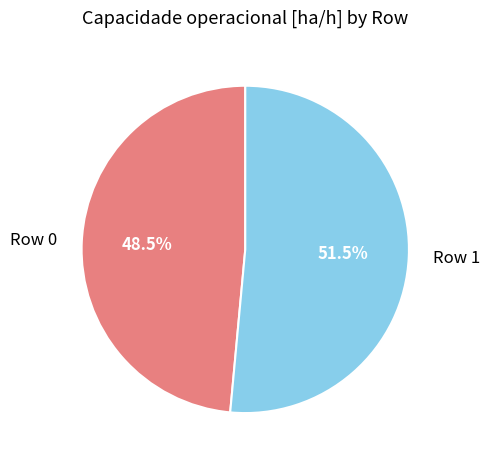

To the nearest percent, what is the difference between the Row 1 and Row 0 slice percentages?

3%